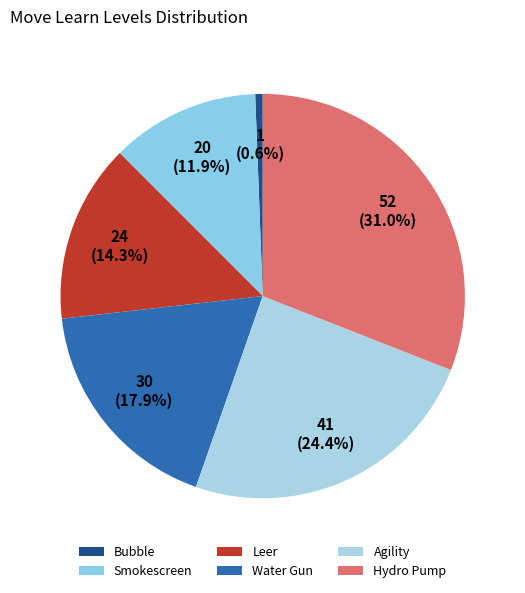

What is the smallest slice in the pie chart?

Bubble